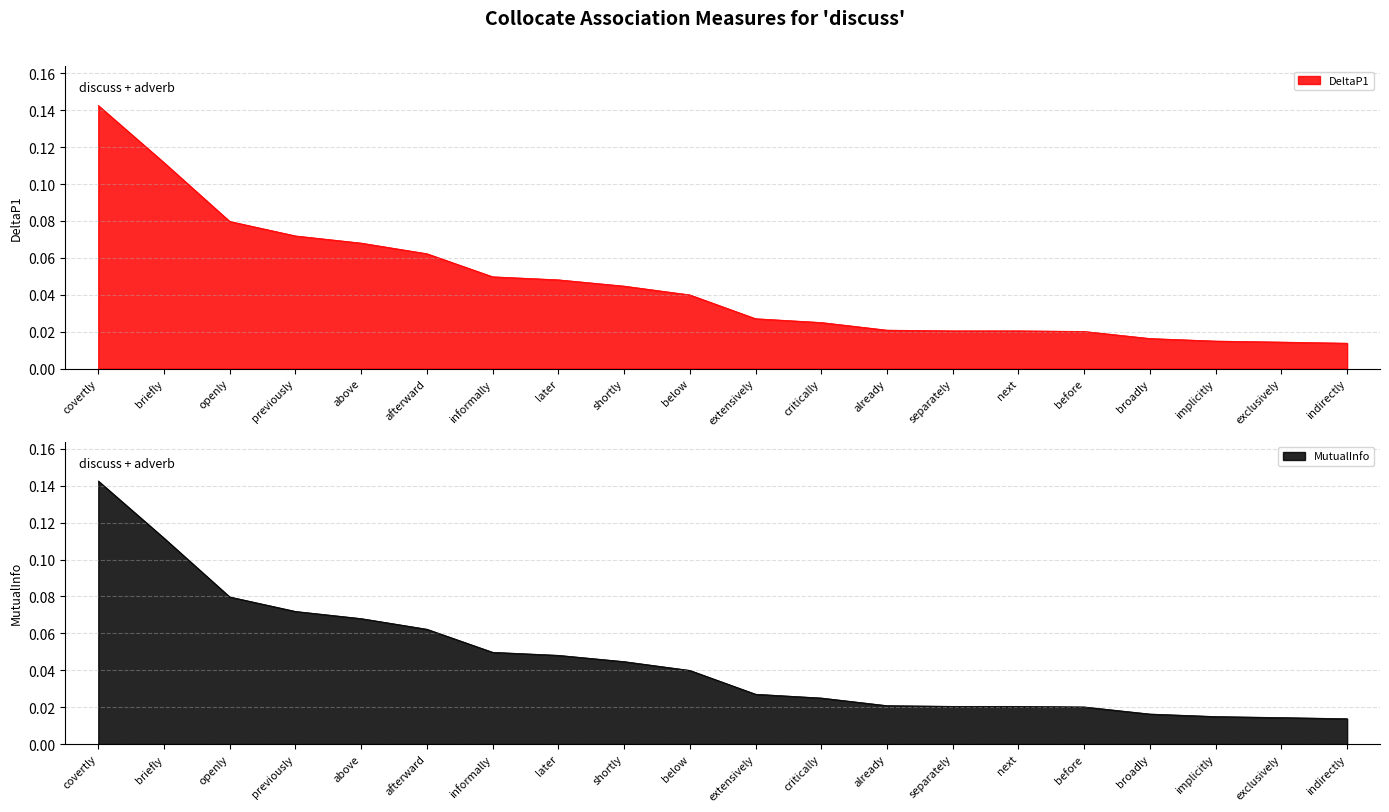

At how many categories does at least one series exceed 0?

20